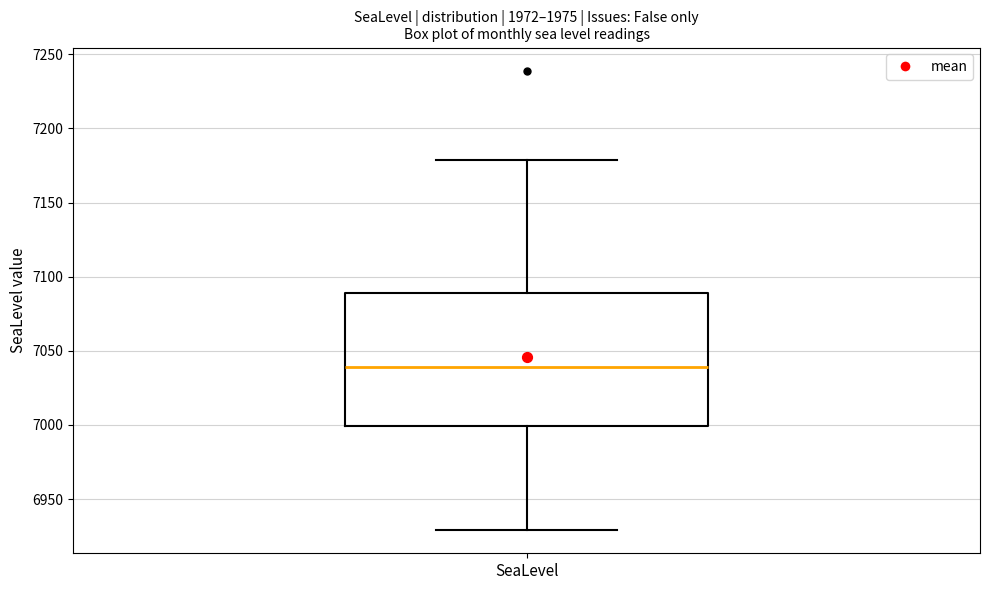

Read this box plot against the y-axis: the position of the median line, the range covered by the box, and the ends of both whiskers. The values are not printed on the chart, so give them approximately, as read against the axis.

median 7040, box 7000 to 7090, whiskers 6930 to 7180